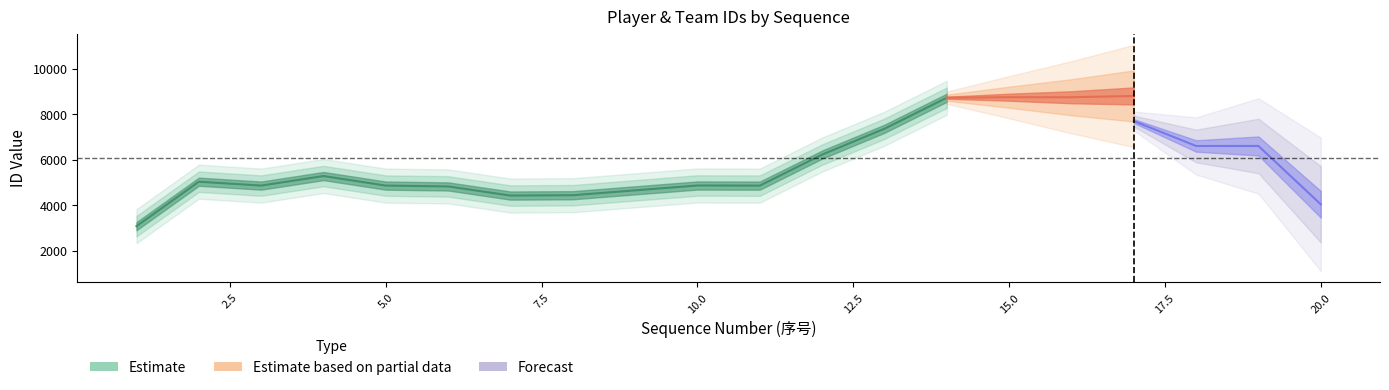

True or false: team_id has more than 2 interior local peaks.

True